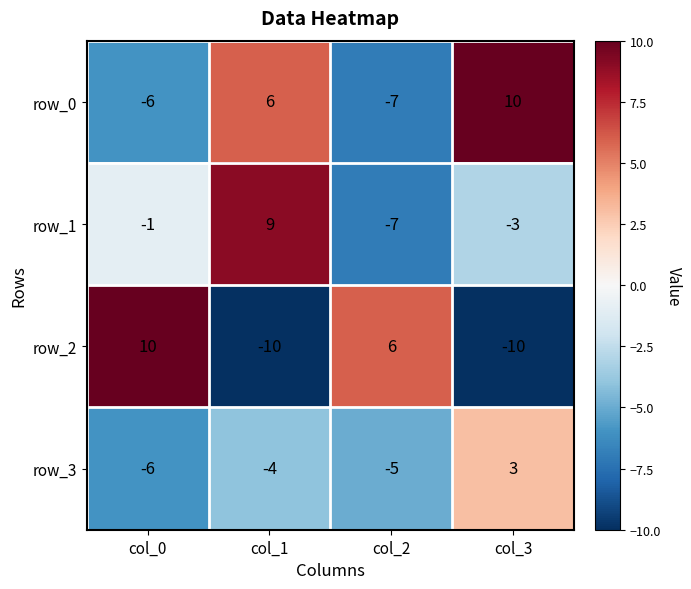

Which series has the widest spread of values?

row_2